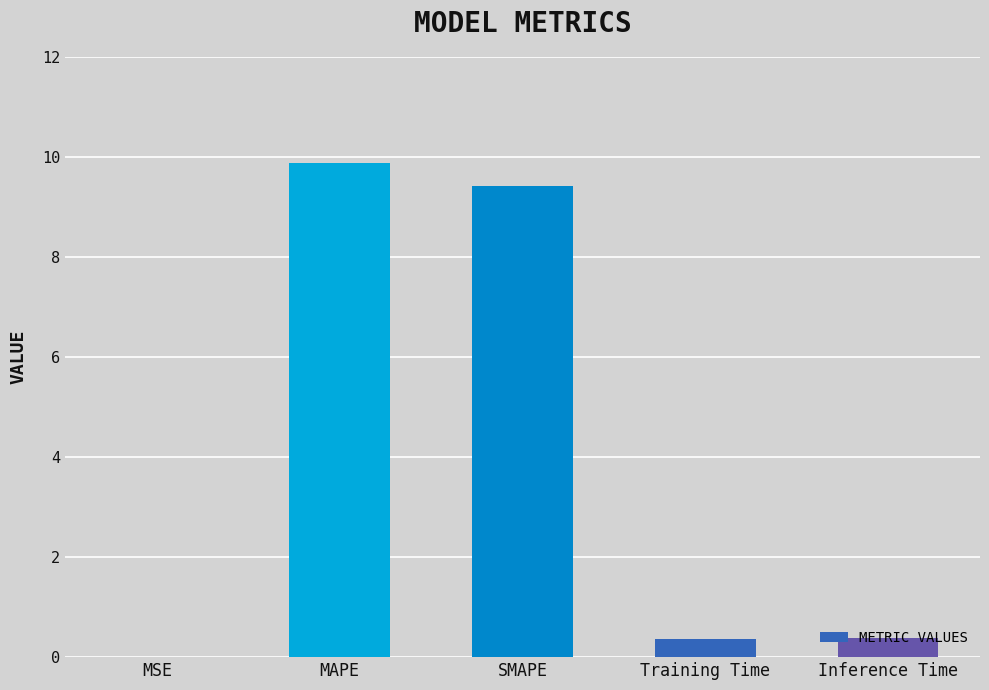

The value at SMAPE is 9.4. True or false?

True